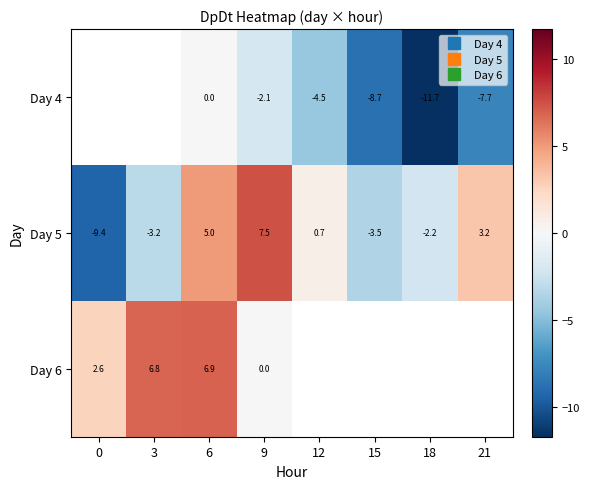

At which label does Day 6 reach its minimum?

9